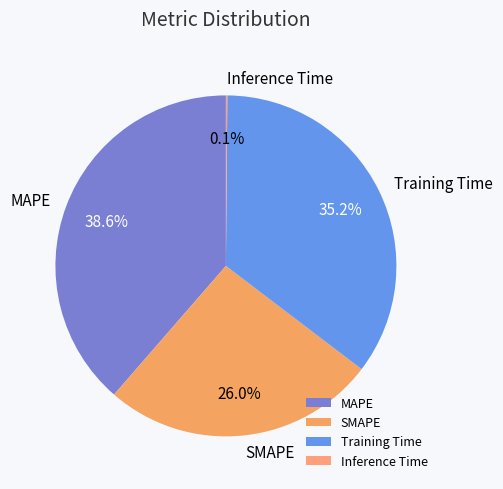

Does any single category account for the majority?

No